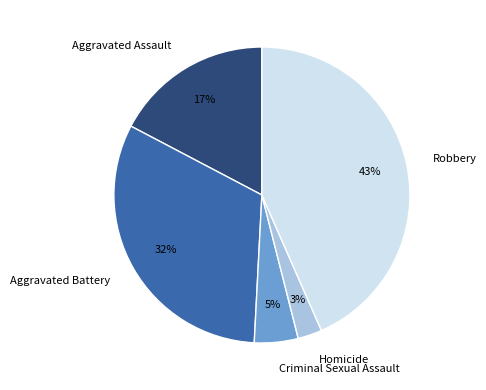

Do Criminal Sexual Assault and Homicide together represent more than half of the pie?

No